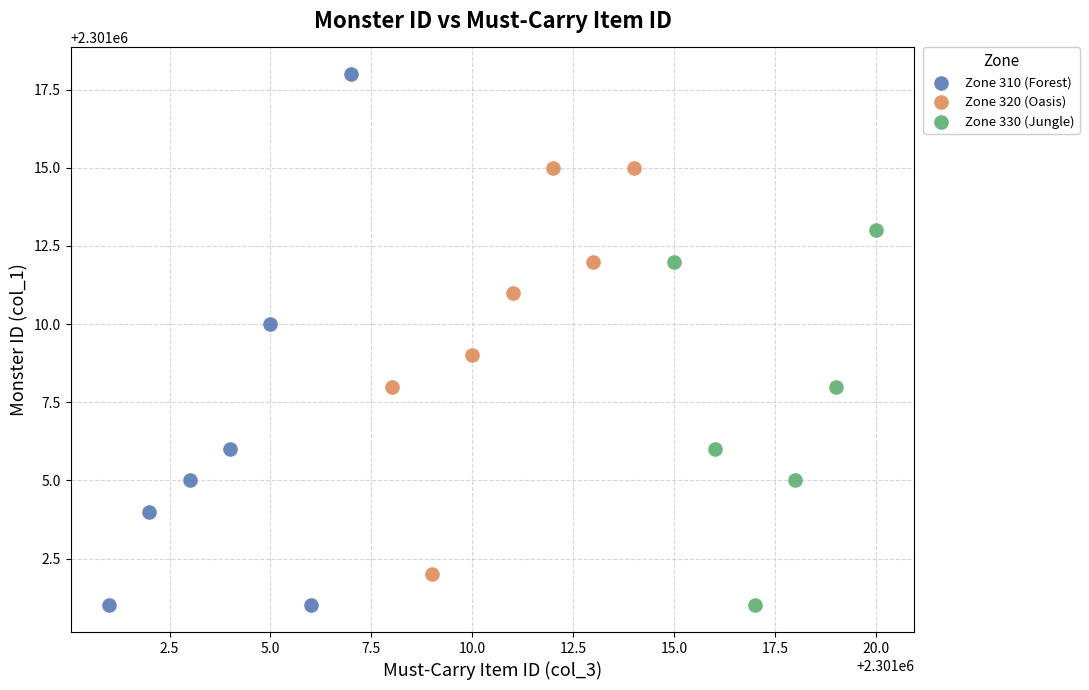

Which series has the widest spread of Y values?

Zone 310 (Forest)